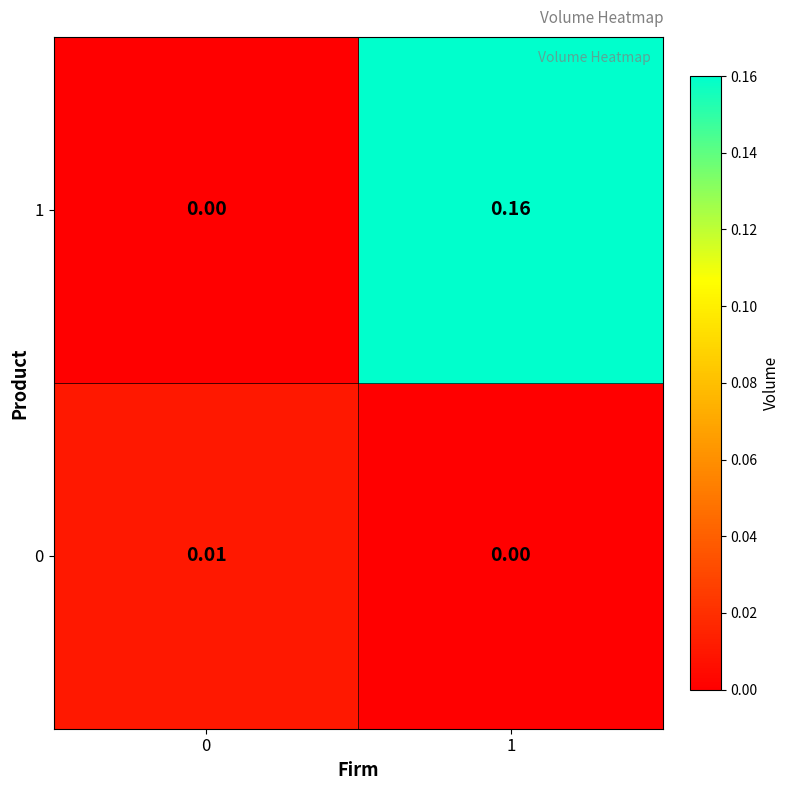

Which series changed the most between 0 and 1?

1